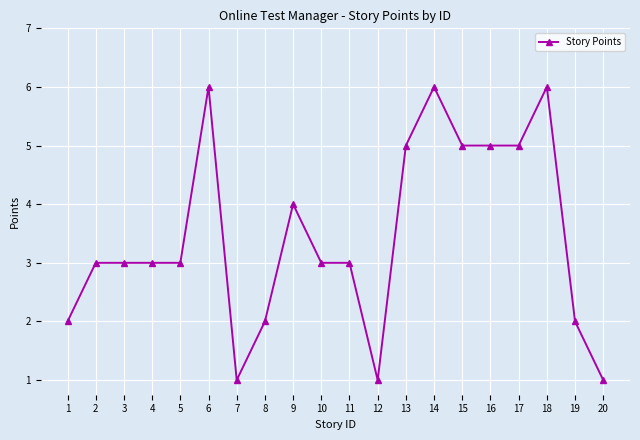

Which has a higher value, 2 or 9?

9